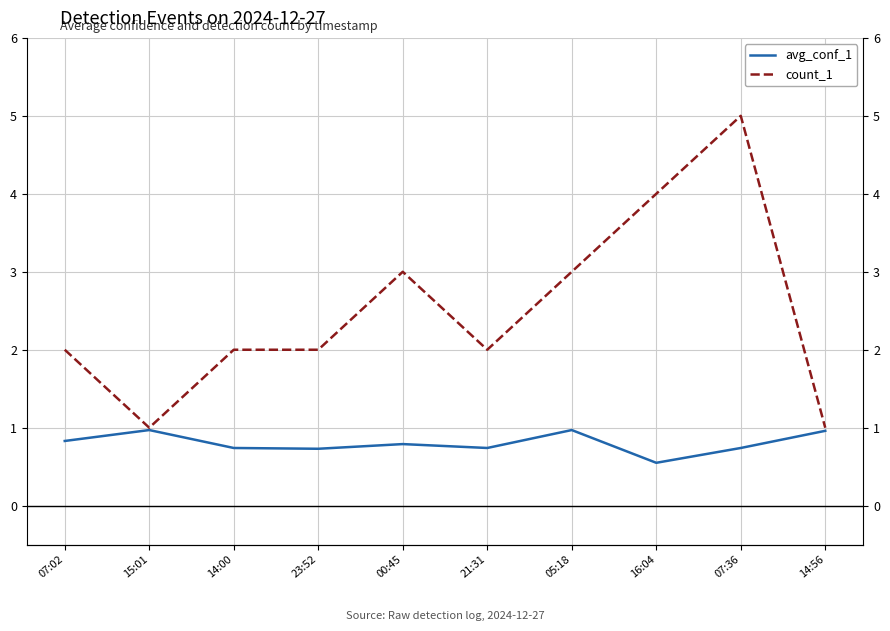

At which label is avg_conf_1 closest to 0?

16:04